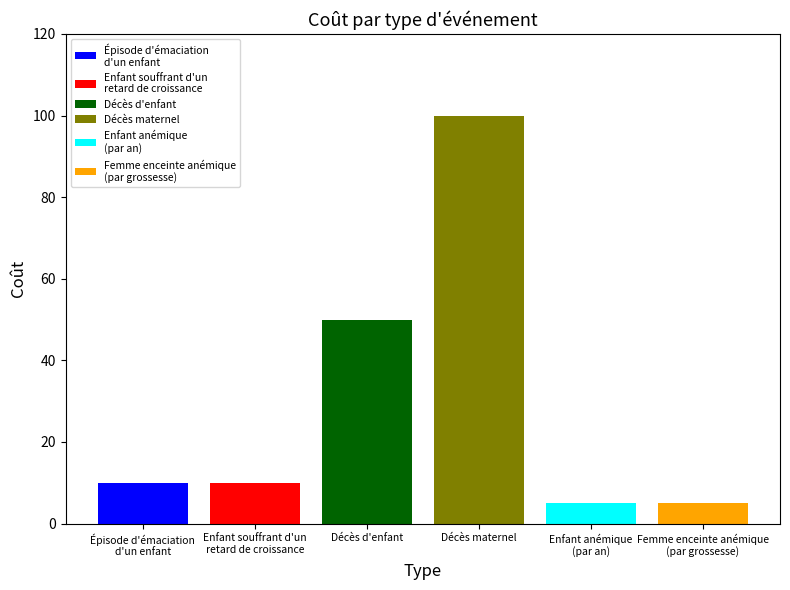

What is the maximum value shown in the chart?

100